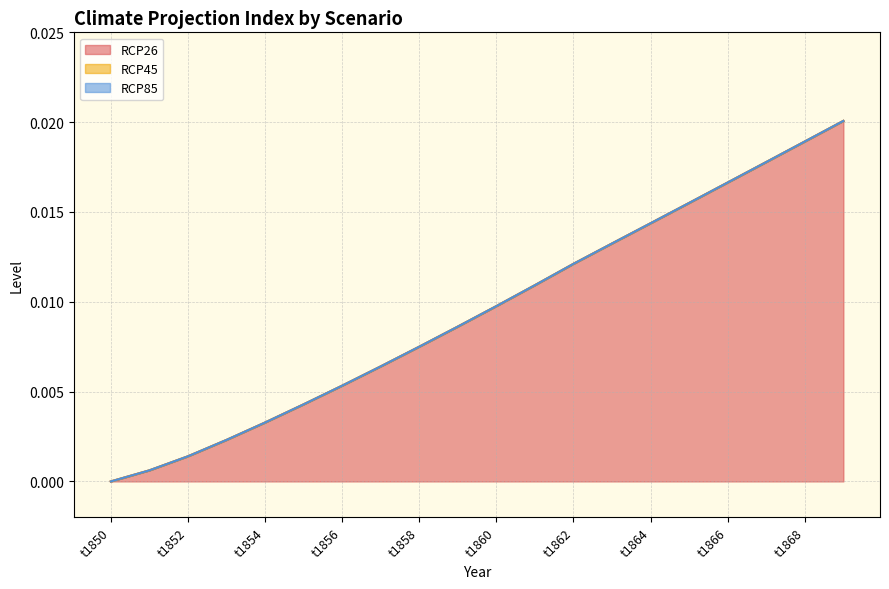

True or false: RCP26 and RCP85 intersect in this chart.

False